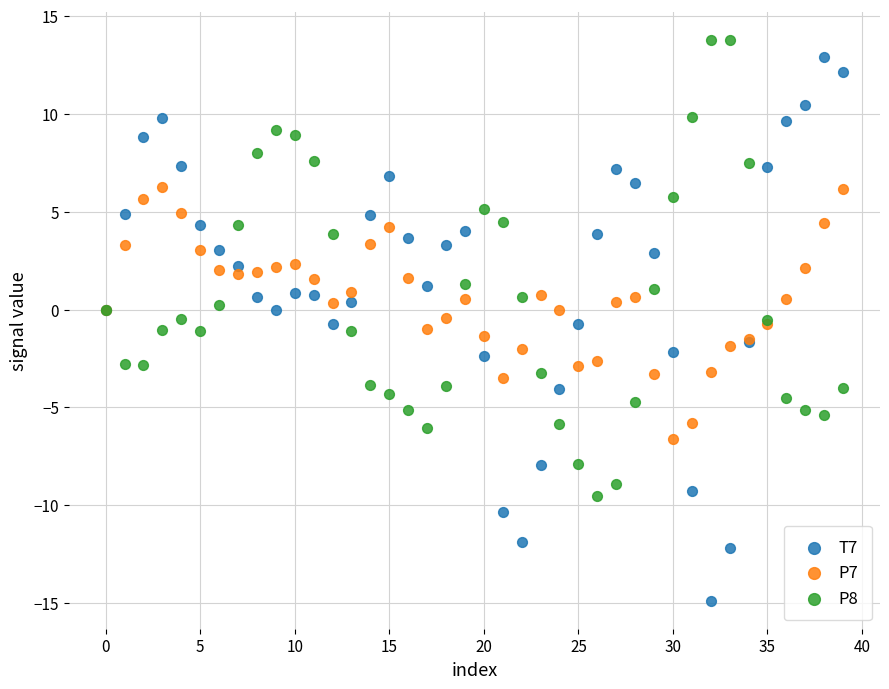

Which series has the largest Y range (max minus min)?

T7